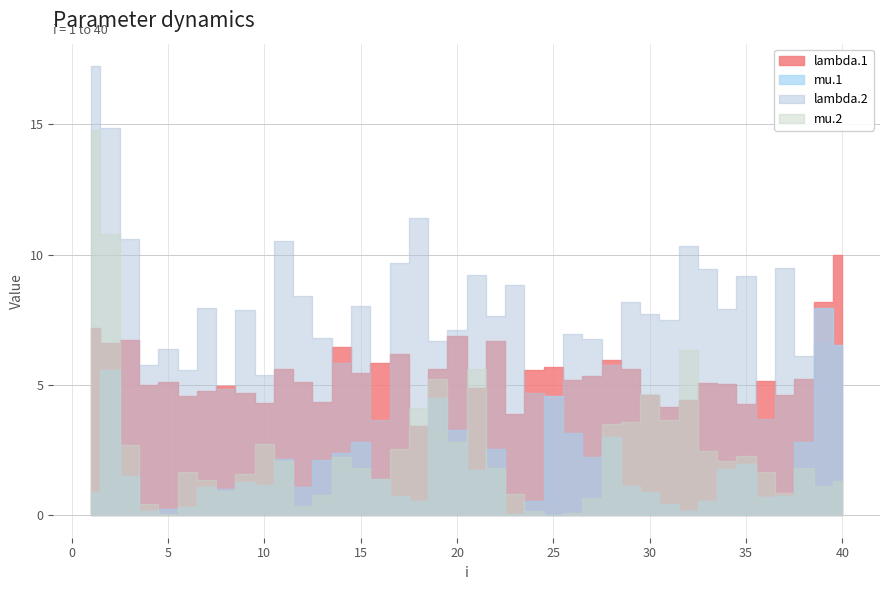

At which label does mu.1 first exceed 1?

2